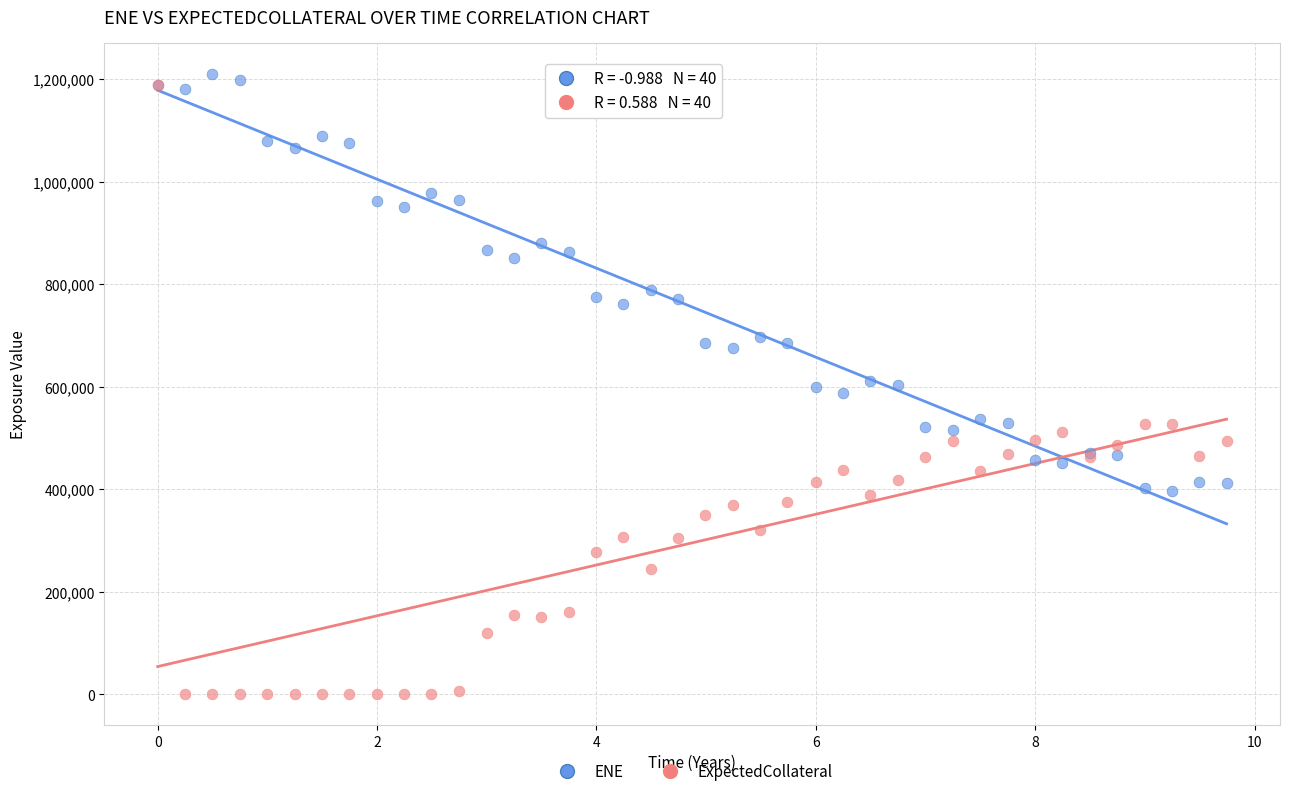

In the ENE series, what Y value is closest to 803842?

788163.0